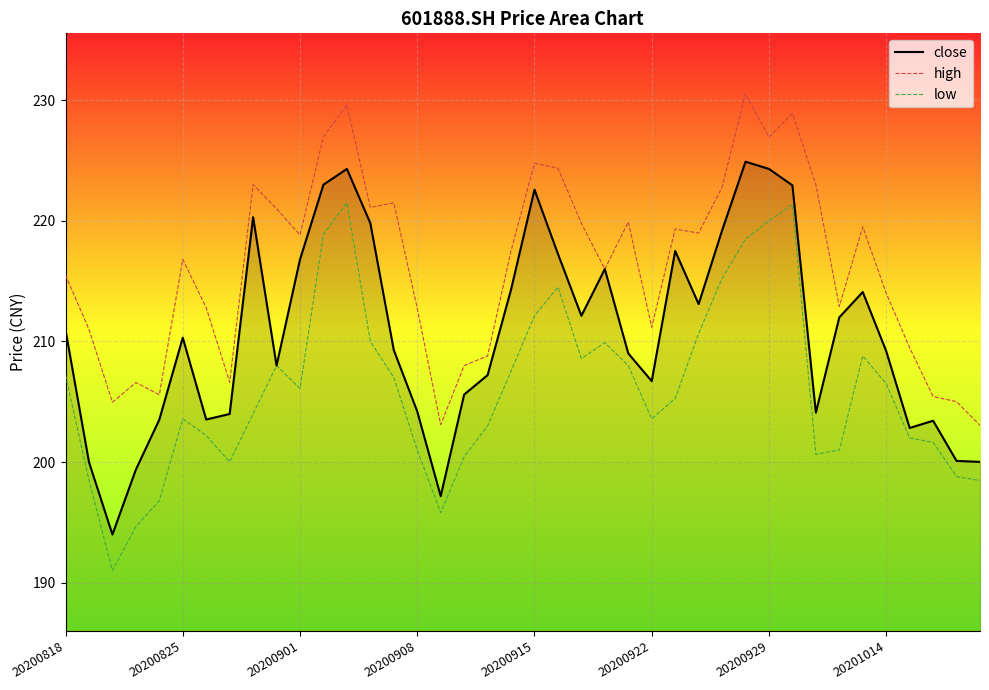

What is the maximum value for close?

224.9